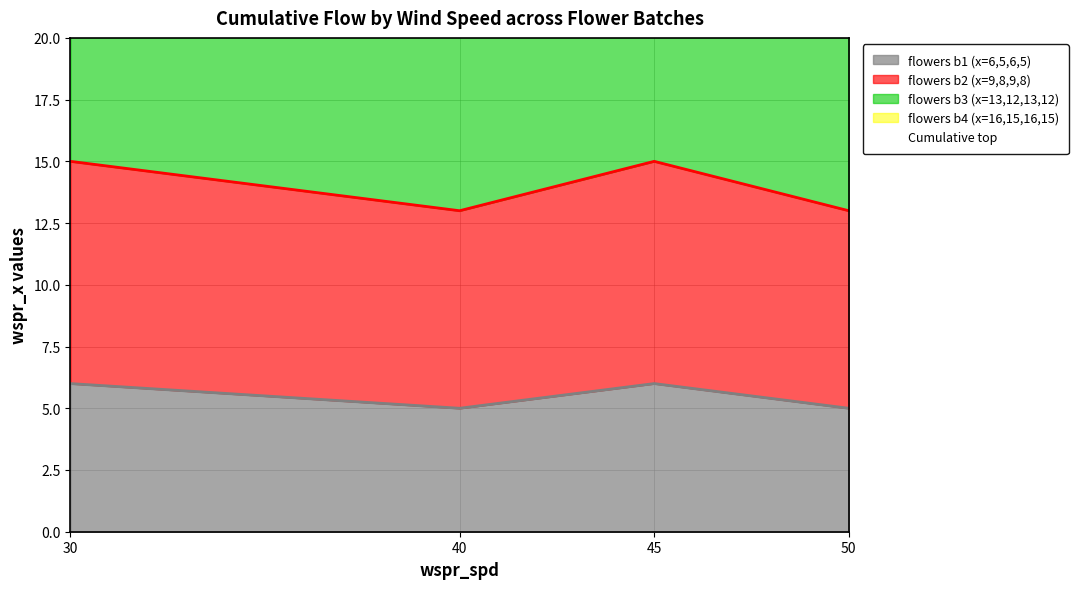

What is the change in value from 30 to 40?

-4